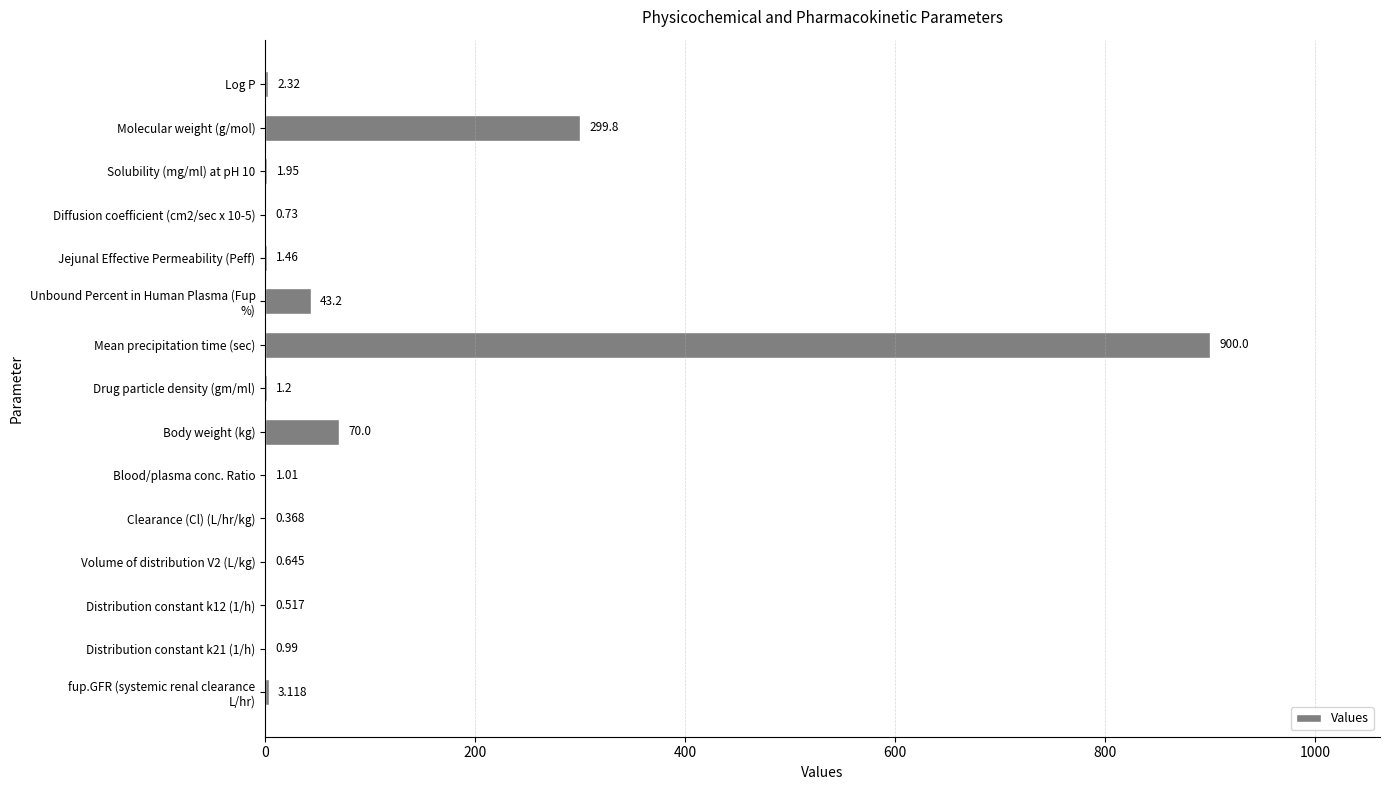

At which label is the value closest to 450?

Molecular weight (g/mol)